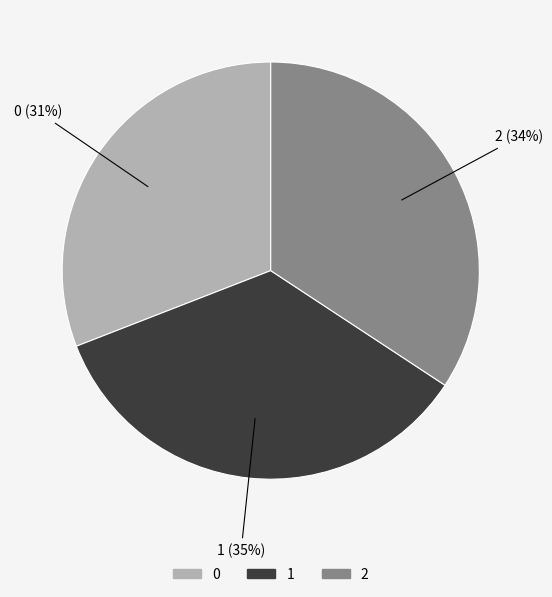

Which slice is the largest?

1